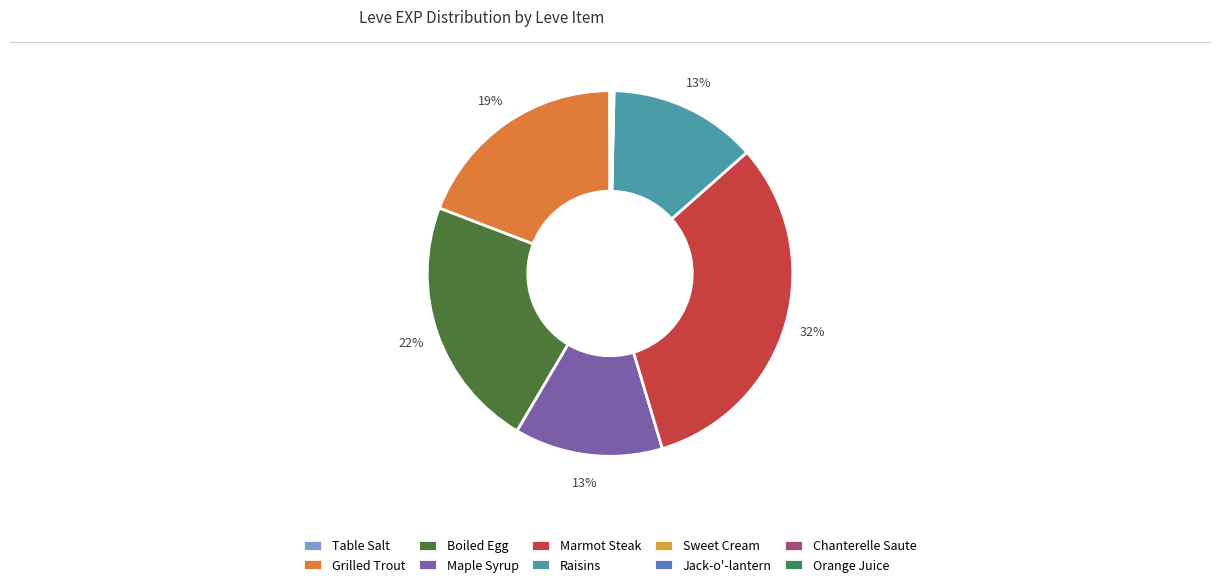

To the nearest percent, what is the difference between the largest and smallest slice percentages?

32%